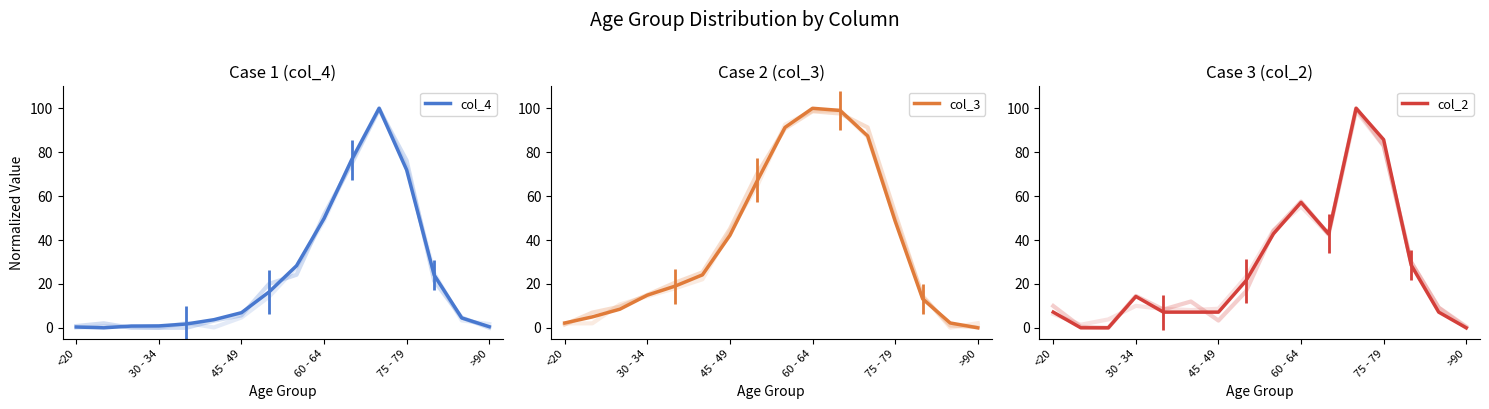

How many interior local peaks does the col_4 series have?

1